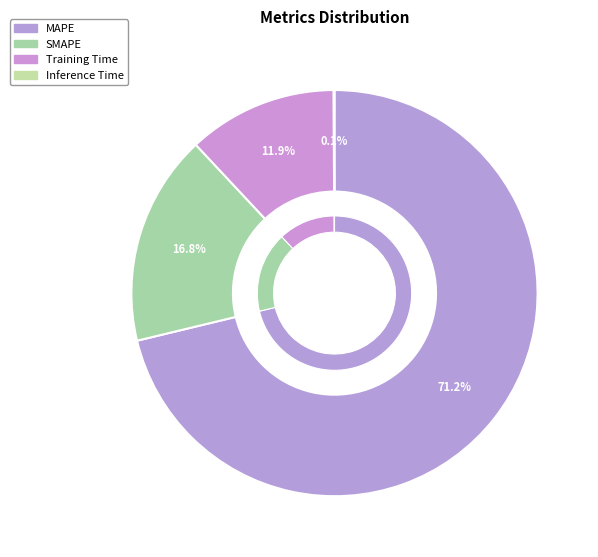

The Inference Time slice represents 0% of the pie. True or false?

True